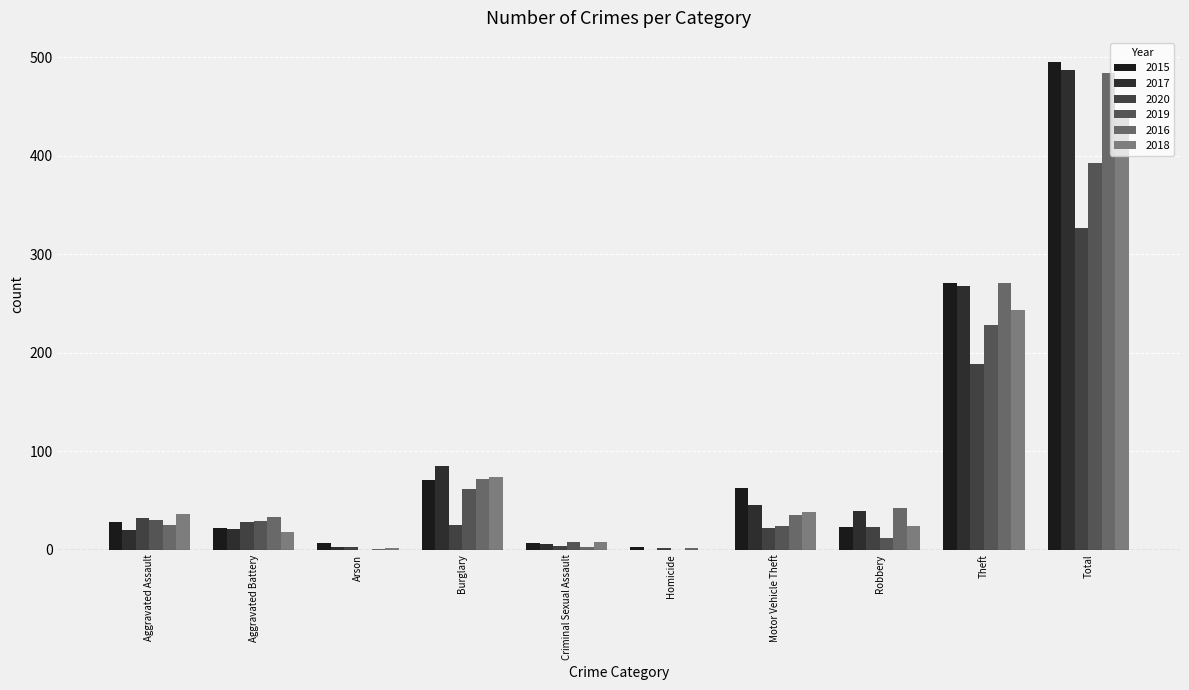

What is the difference between the highest and lowest values at Criminal Sexual Assault?

5